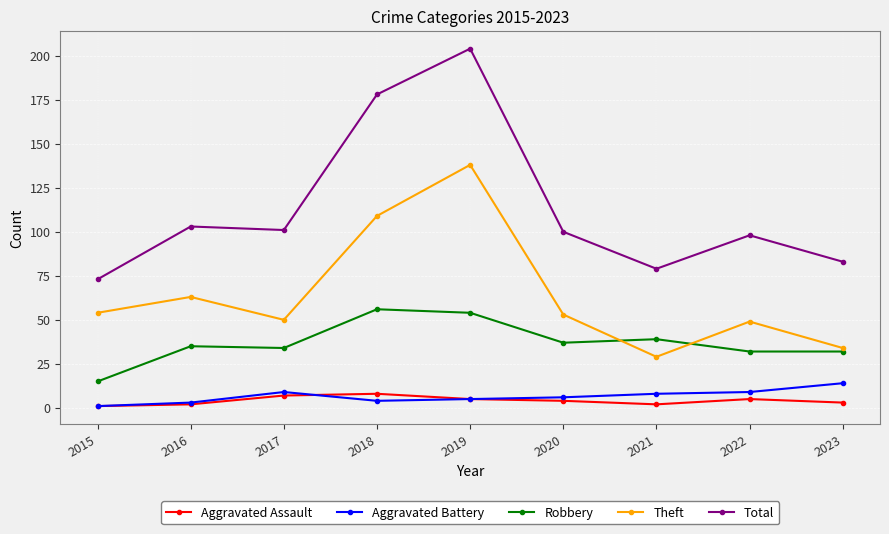

At which label does Aggravated Battery first exceed 6?

2017